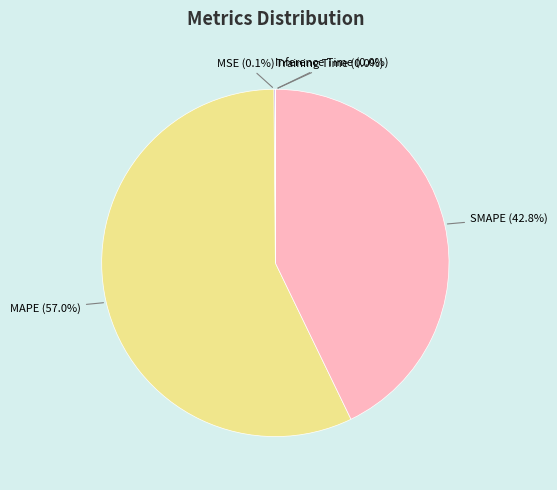

What is the majority slice?

MAPE